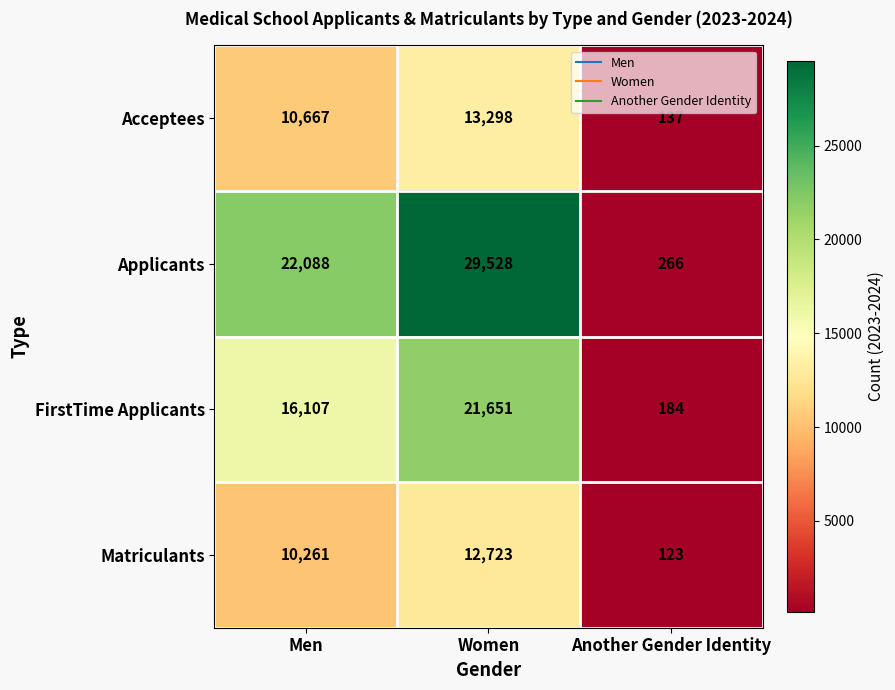

Is it true that Matriculants equals 12723 at Women?

True